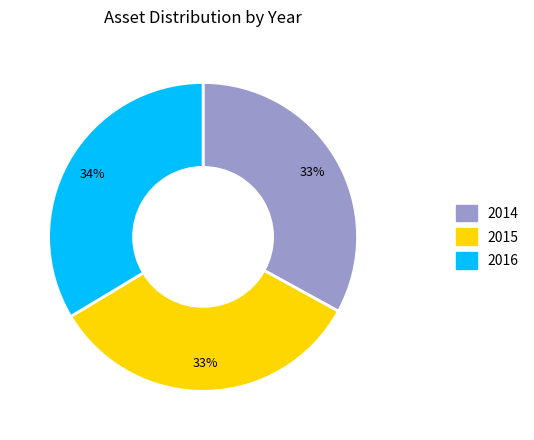

To the nearest percent, what percentage of the pie is 2015?

33%